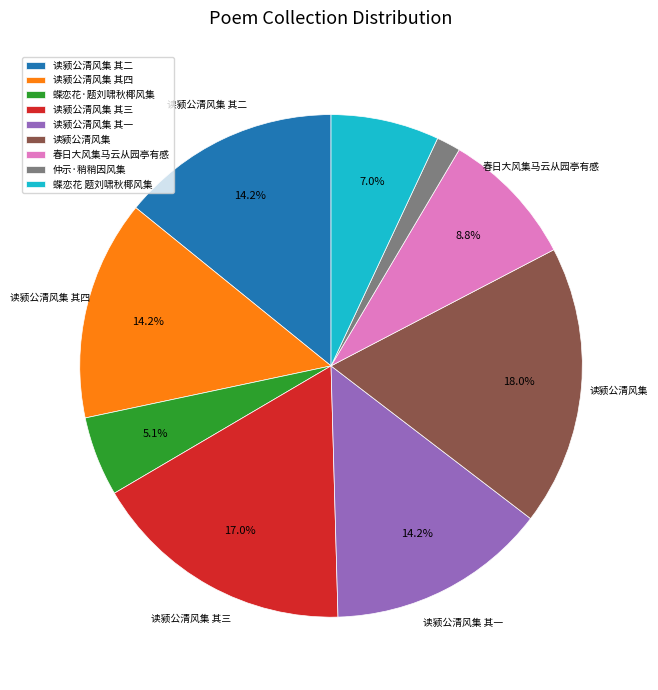

Which category has the biggest portion of the pie?

读颍公清风集